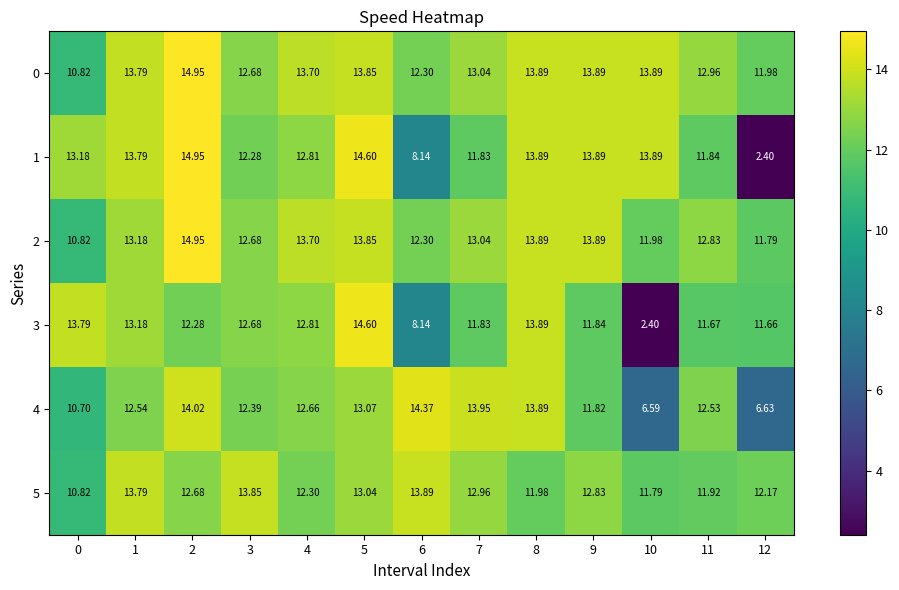

Is the value of 3 at 2 greater than the value of 1 at 12?

Yes